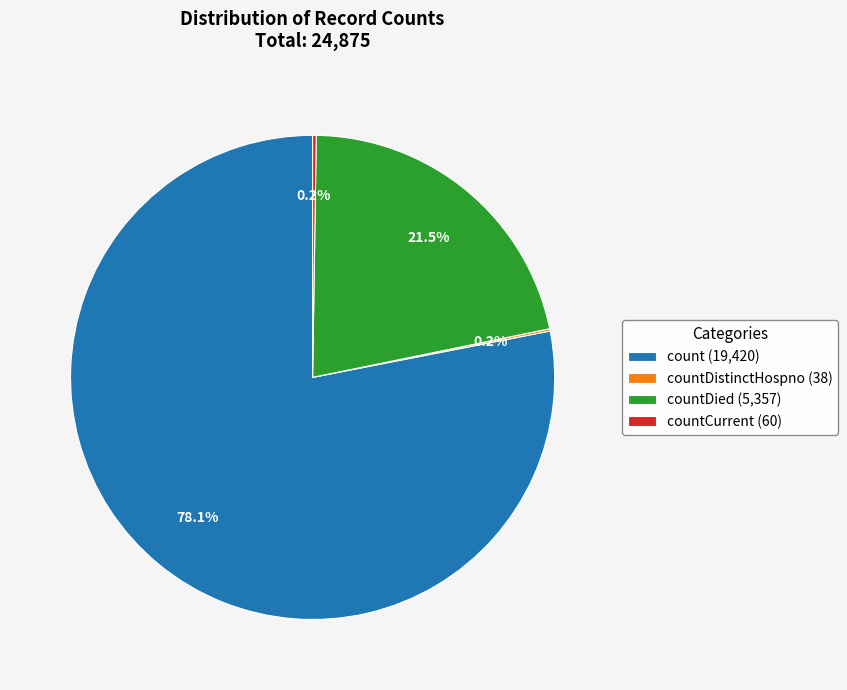

Is there any slice that represents more than half of the pie?

Yes